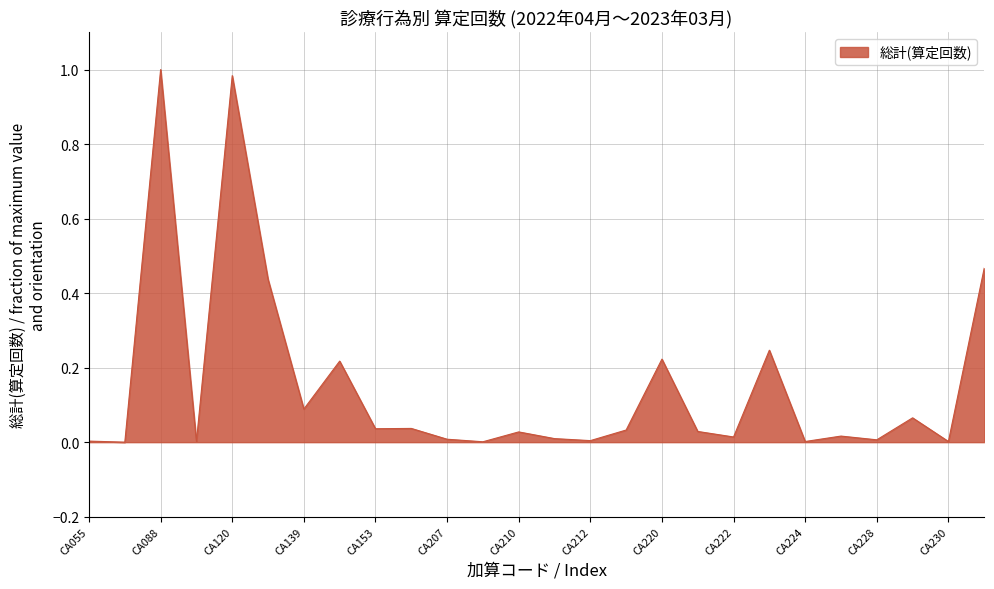

Reading left to right, what are all the values shown in this chart?

0.0	0.0	1.0	0.0	1.0	0.4	0.1	0.2	0.0	0.0	0.0	0.0	0.0	0.0	0.0	0.0	0.2	0.0	0.0	0.2	0.0	0.0	0.0	0.1	0.0	0.5